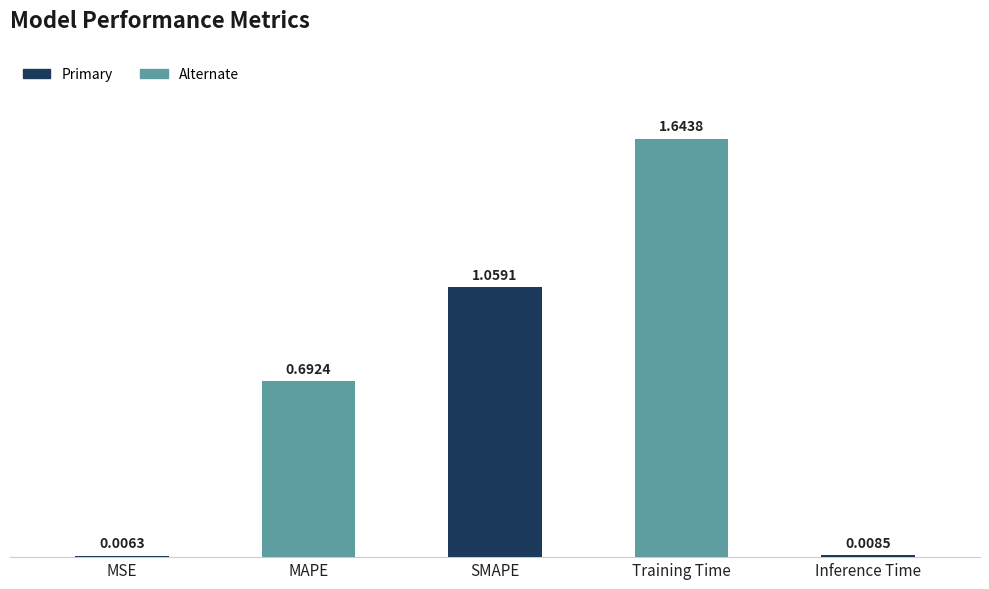

The chart shows a value of 0.5 at Training Time. True or false?

False